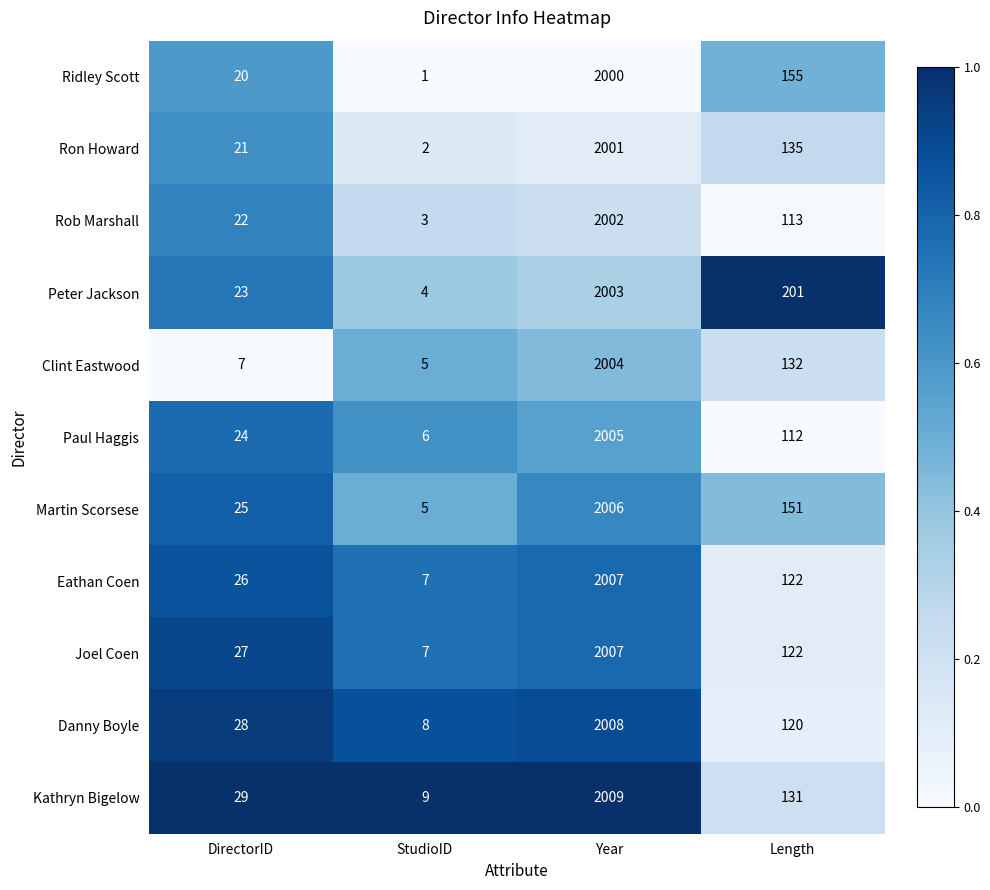

Rank the categories by Peter Jackson value from lowest to highest.

StudioID, DirectorID, Length, Year